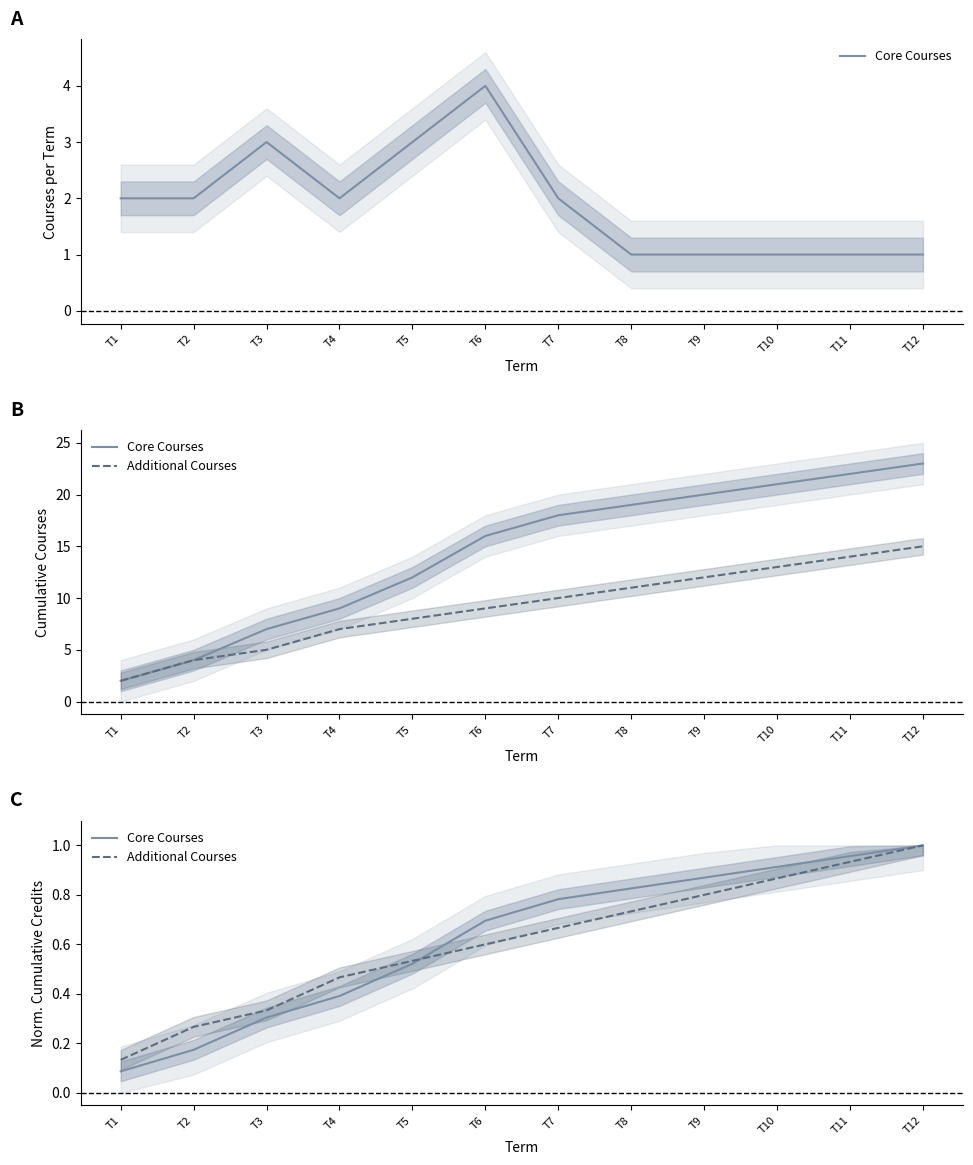

Is this an area chart (filled region under the line)?

No